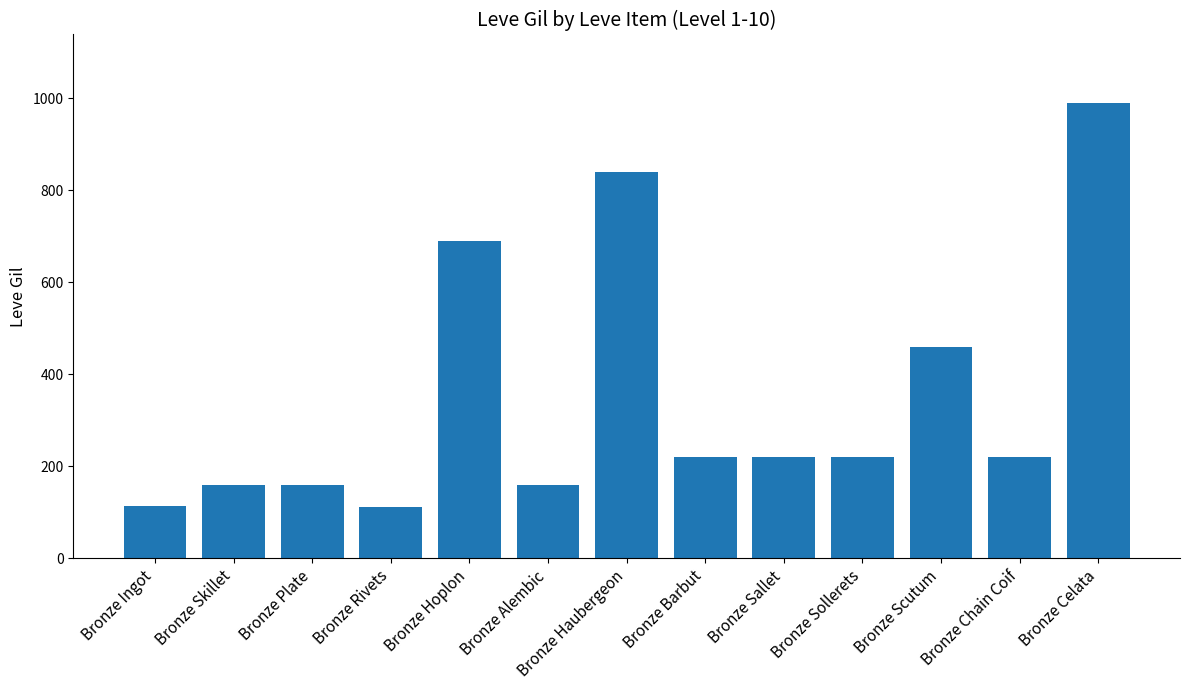

Which label corresponds to the largest value in the chart?

Bronze Celata